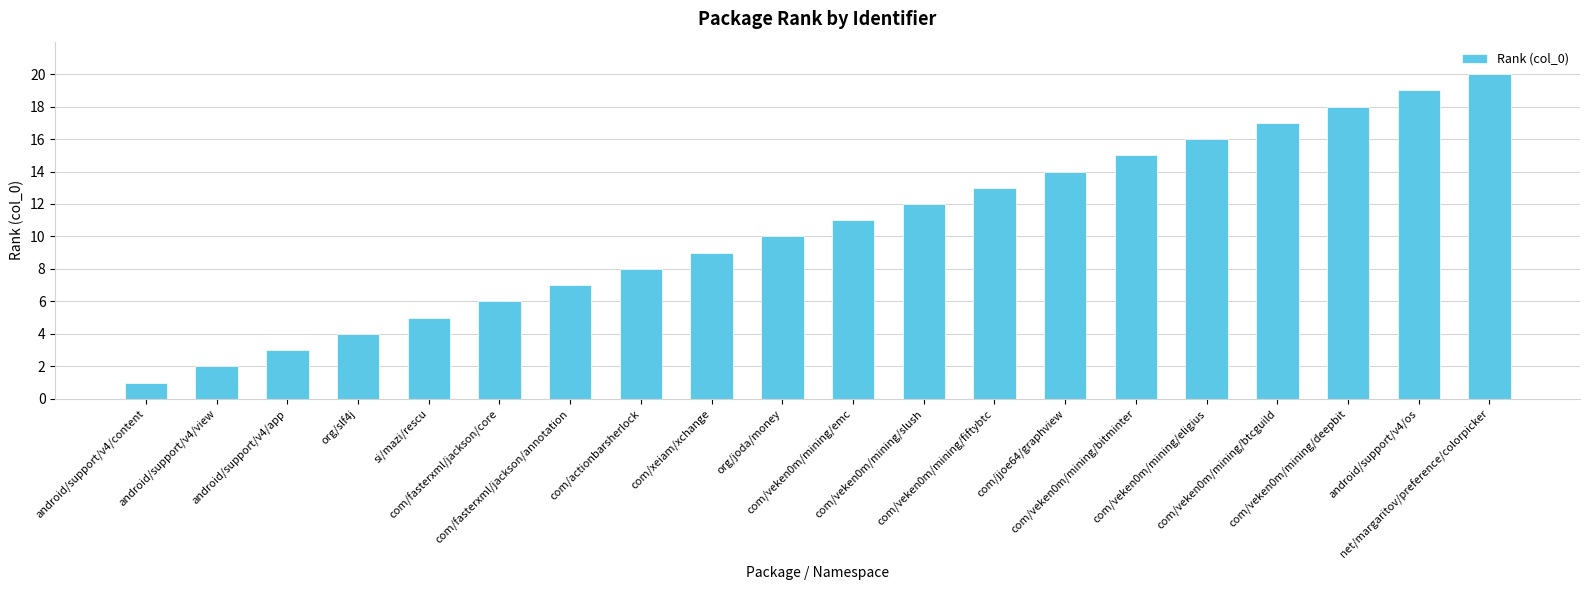

Is it true that the value at com/actionbarsherlock is 8?

True